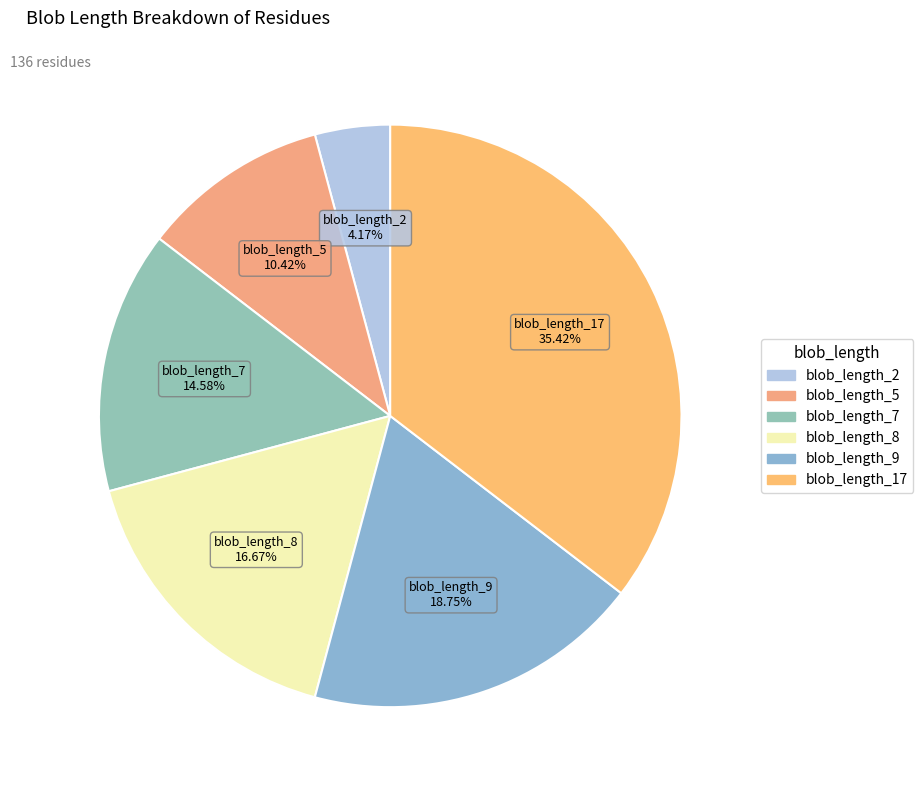

Is there any slice that represents more than half of the pie?

No